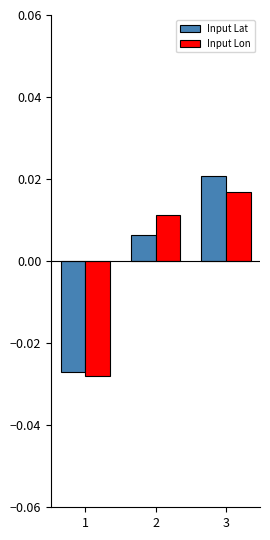

Count the Input Lat values in the range 0 to 1.

2